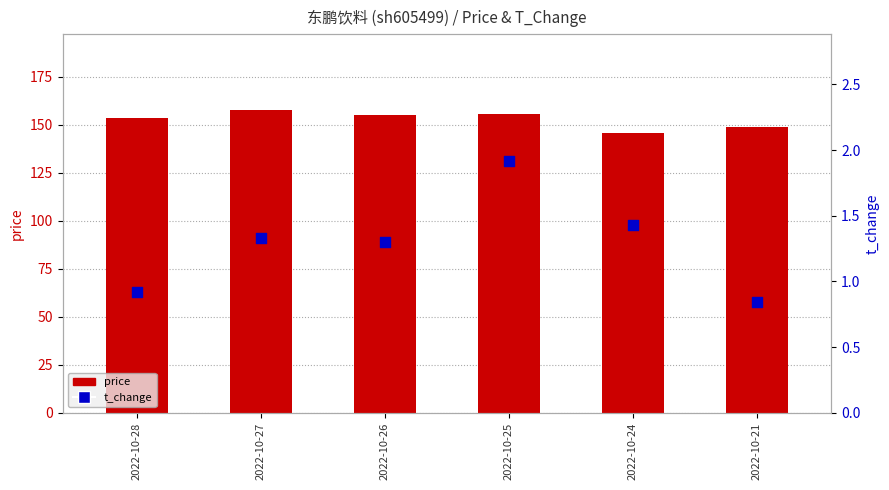

What are all the series names shown in the legend?

price, t_change